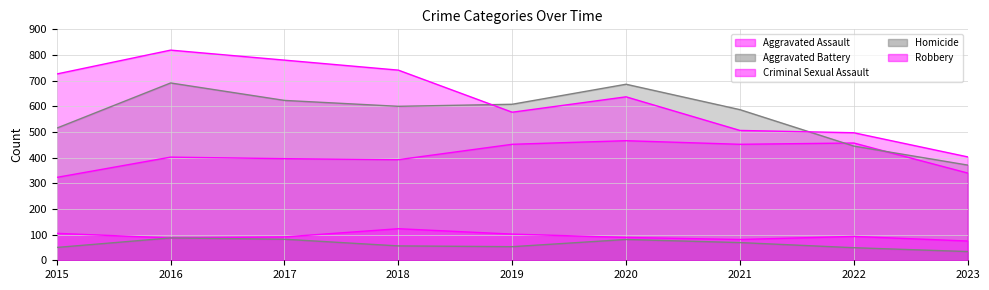

How many data points in Aggravated Assault are less than 402?

4